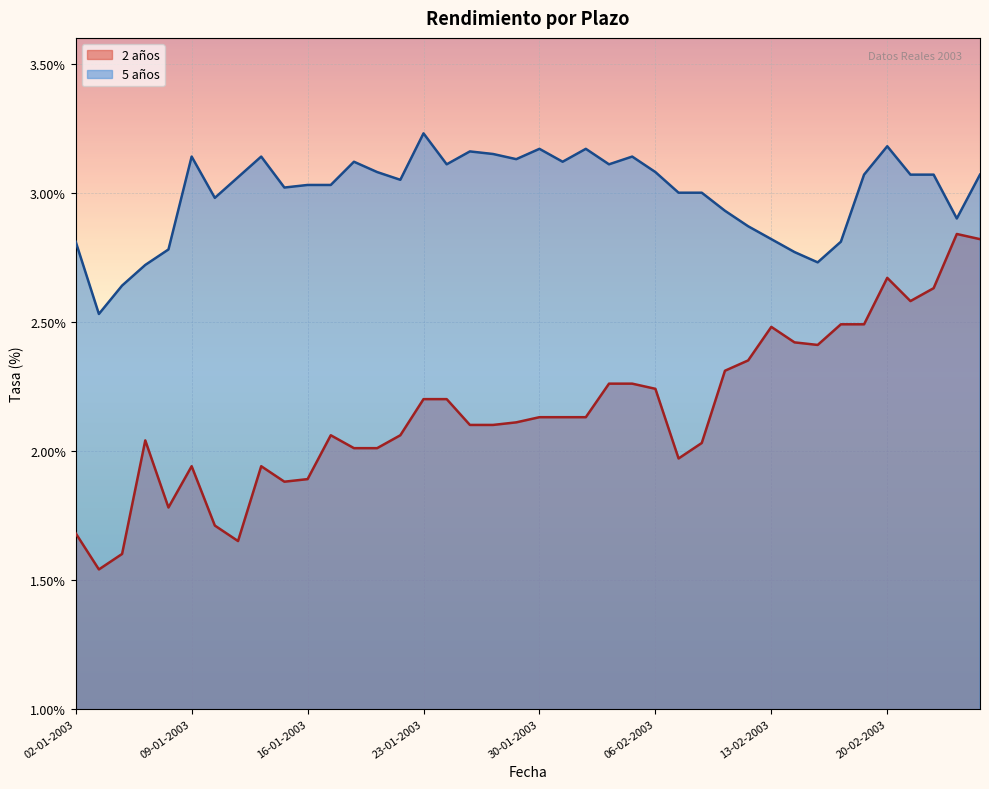

What is the average value of the 2 años series?

2.2